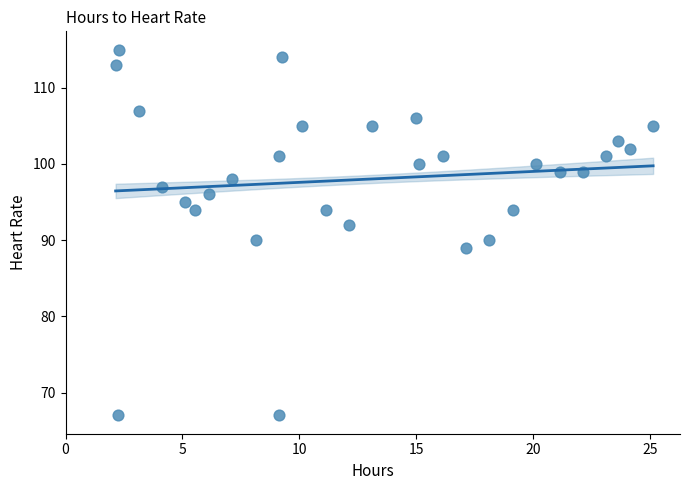

What is the range of Y values (max minus min)?

48